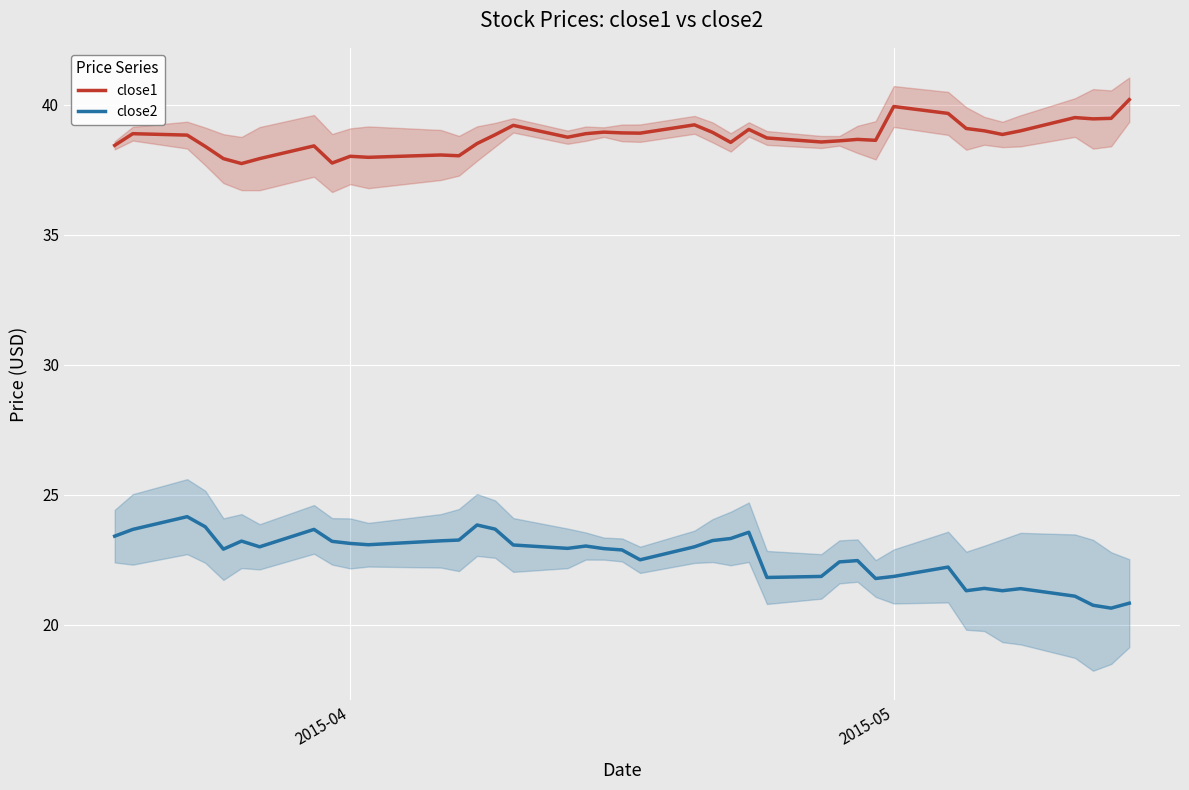

True or false: close1 and close2 intersect in this chart.

False